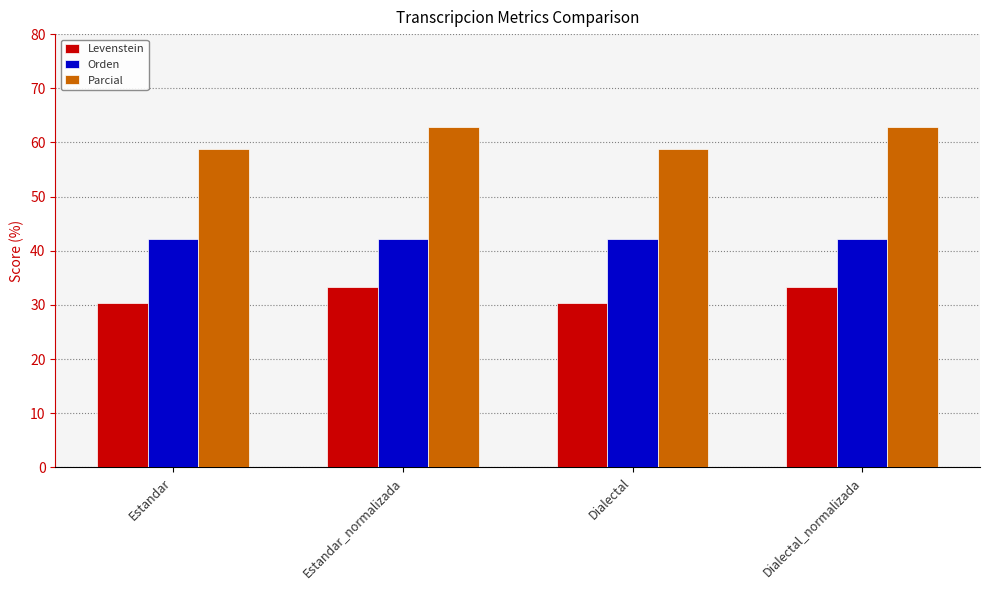

List the series in order of their peak value, highest first.

Parcial, Orden, Levenstein